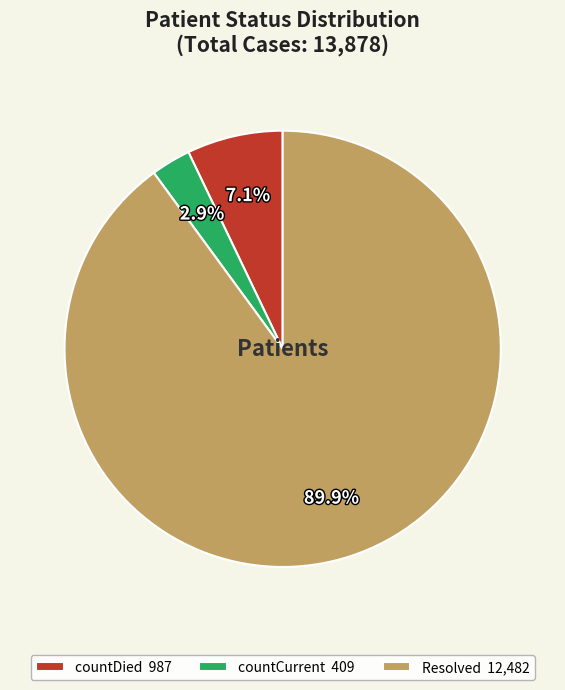

Which has a higher value, countCurrent 409 or Resolved 12,482?

Resolved 12,482